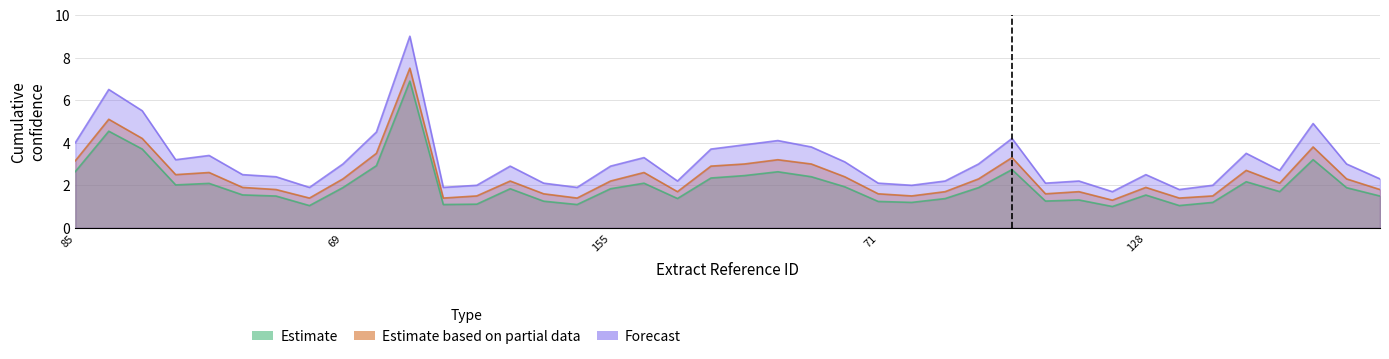

Reading left to right, what are all the values shown in this chart?

Estimate: 85=2.6	141=4.5	86=3.7	82=2.0	179=2.1	229=1.5	55=1.5	31=1.0	69=1.9	28=2.9	134=6.9	8=1.1	228=1.1	67=1.8	215=1.3	164=1.1	155=1.8	41=2.1	98=1.4	220=2.3	241=2.5	103=2.6	23=2.4	208=1.9	71=1.2	160=1.2	195=1.4	76=1.9	169=2.7	235=1.3	120=1.3	9=1.0	128=1.5	7=1.0	58=1.2	25=2.2	122=1.7	42=3.2	139=1.9	73=1.5
Estimate based on partial data: 85=3.1	141=5.1	86=4.2	82=2.5	179=2.6	229=1.9	55=1.8	31=1.4	69=2.3	28=3.5	134=7.5	8=1.4	228=1.5	67=2.2	215=1.6	164=1.4	155=2.2	41=2.6	98=1.7	220=2.9	241=3.0	103=3.2	23=3.0	208=2.4	71=1.6	160=1.5	195=1.7	76=2.3	169=3.3	235=1.6	120=1.7	9=1.3	128=1.9	7=1.4	58=1.5	25=2.7	122=2.1	42=3.8	139=2.3	73=1.8
Forecast: 85=4.0	141=6.5	86=5.5	82=3.2	179=3.4	229=2.5	55=2.4	31=1.9	69=3.0	28=4.5	134=9.0	8=1.9	228=2.0	67=2.9	215=2.1	164=1.9	155=2.9	41=3.3	98=2.2	220=3.7	241=3.9	103=4.1	23=3.8	208=3.1	71=2.1	160=2.0	195=2.2	76=3.0	169=4.2	235=2.1	120=2.2	9=1.7	128=2.5	7=1.8	58=2.0	25=3.5	122=2.7	42=4.9	139=3.0	73=2.3